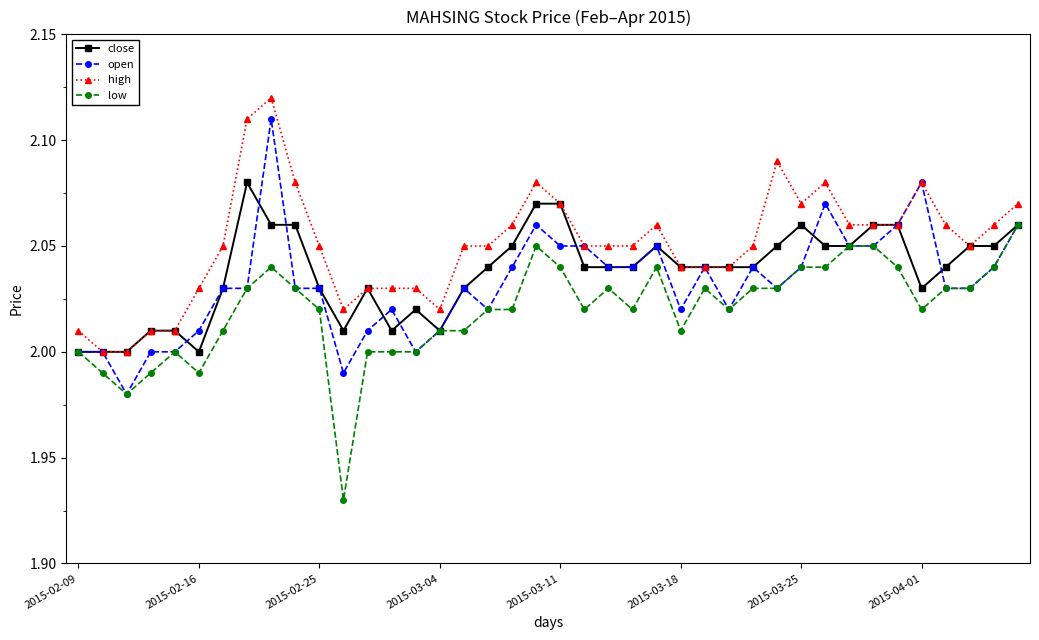

True or false: close has more than 2 points higher than both neighbors.

True